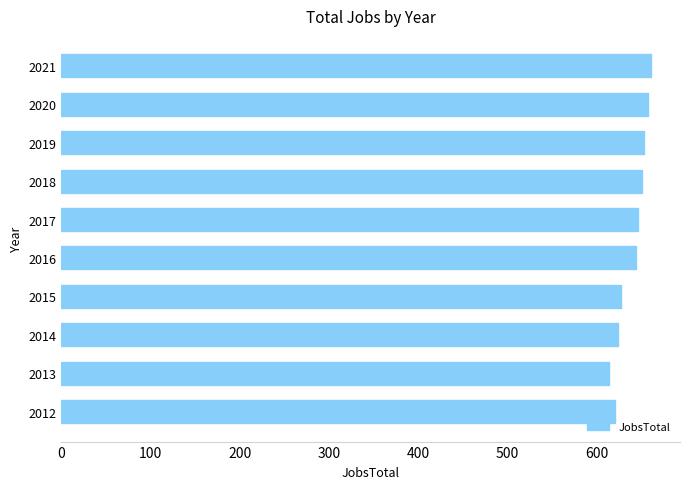

The chart shows a value of 227 at 2021. True or false?

False